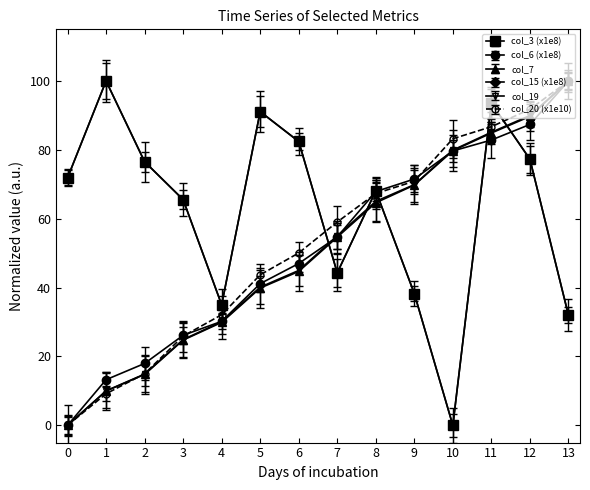

The col_6 (x1e8) series shows 100.0 at 13. True or false?

True